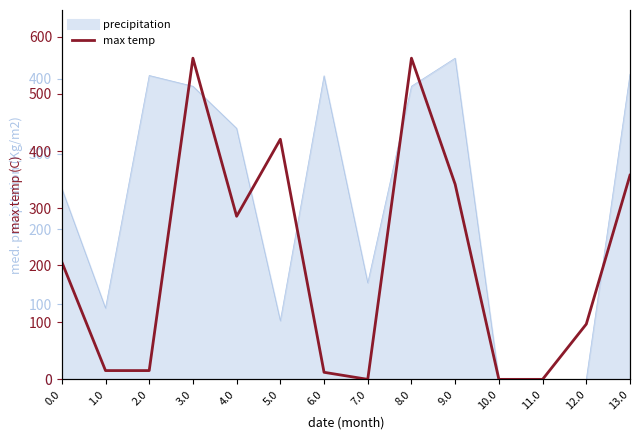

What position from the right is 4.0?

10